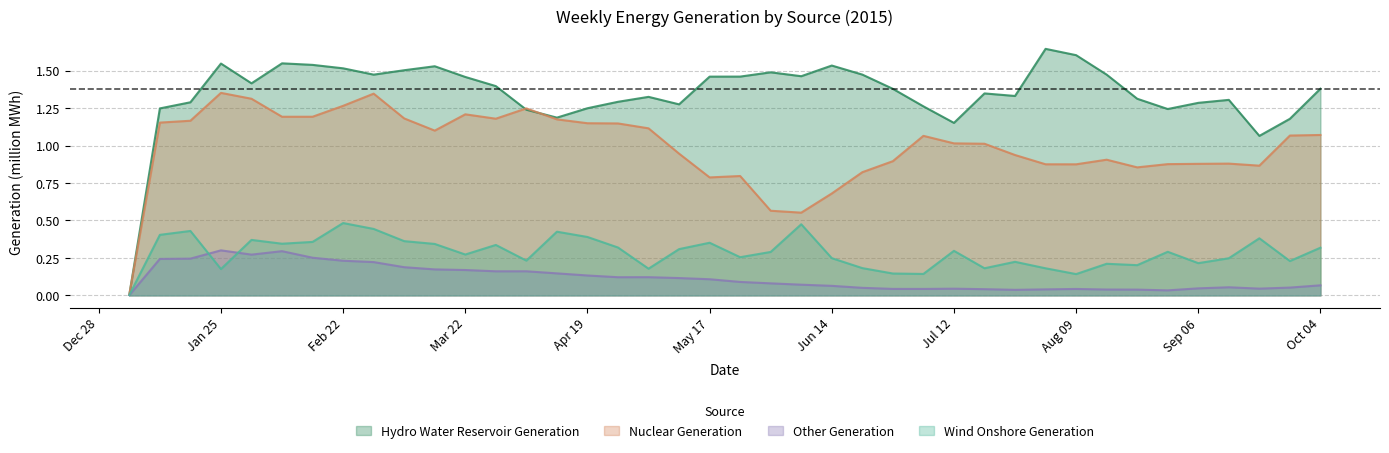

Reading left to right, what are all the values shown in this chart?

Hydro Water Reservoir Generation: 0.0	1.2	1.3	1.5	1.4	1.5	1.5	1.5	1.5	1.5	1.5	1.5	1.4	1.2	1.2	1.2	1.3	1.3	1.3	1.5	1.5	1.5	1.5	1.5	1.5	1.4	1.3	1.2	1.3	1.3	1.6	1.6	1.5	1.3	1.2	1.3	1.3	1.1	1.2	1.4
Nuclear Generation: 0.0	1.2	1.2	1.4	1.3	1.2	1.2	1.3	1.3	1.2	1.1	1.2	1.2	1.2	1.2	1.1	1.1	1.1	0.9	0.8	0.8	0.6	0.6	0.7	0.8	0.9	1.1	1.0	1.0	0.9	0.9	0.9	0.9	0.9	0.9	0.9	0.9	0.9	1.1	1.1
Other Generation: 0.0	0.2	0.2	0.3	0.3	0.3	0.3	0.2	0.2	0.2	0.2	0.2	0.2	0.2	0.1	0.1	0.1	0.1	0.1	0.1	0.1	0.1	0.1	0.1	0.1	0.0	0.0	0.0	0.0	0.0	0.0	0.0	0.0	0.0	0.0	0.0	0.1	0.0	0.1	0.1
Wind Onshore Generation: 0.0	0.4	0.4	0.2	0.4	0.3	0.4	0.5	0.4	0.4	0.3	0.3	0.3	0.2	0.4	0.4	0.3	0.2	0.3	0.4	0.3	0.3	0.5	0.2	0.2	0.1	0.1	0.3	0.2	0.2	0.2	0.1	0.2	0.2	0.3	0.2	0.2	0.4	0.2	0.3